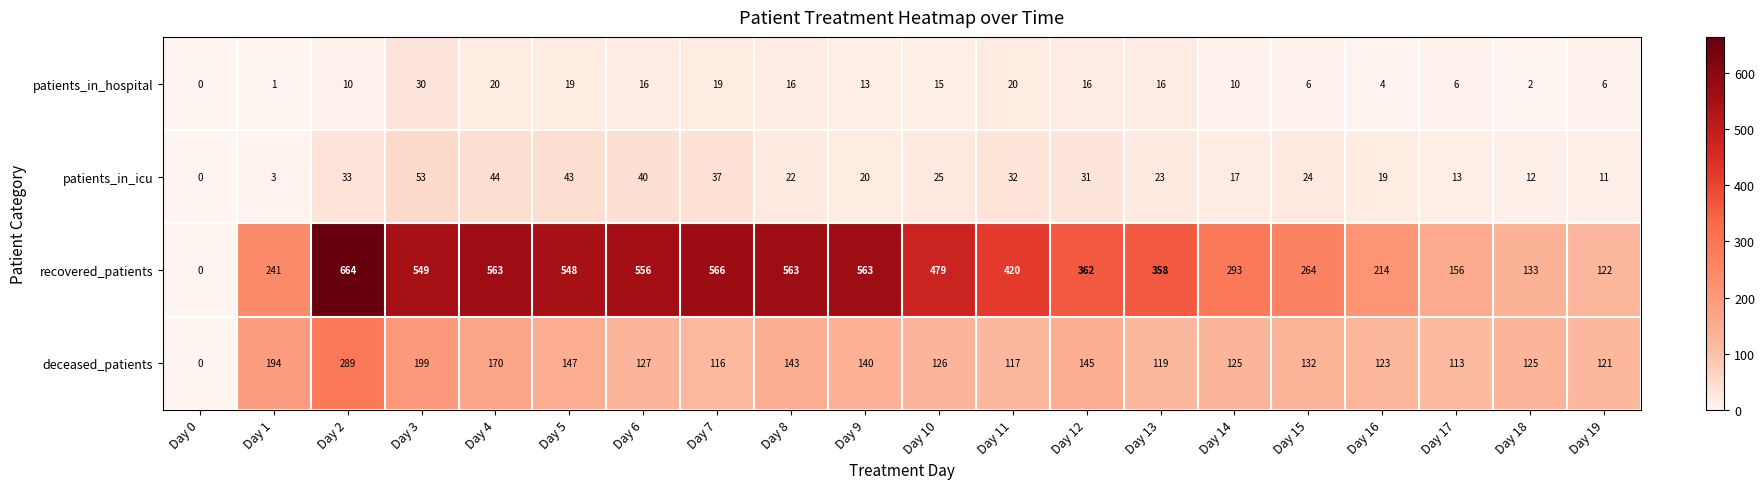

Which series has the largest total across all categories?

recovered_patients